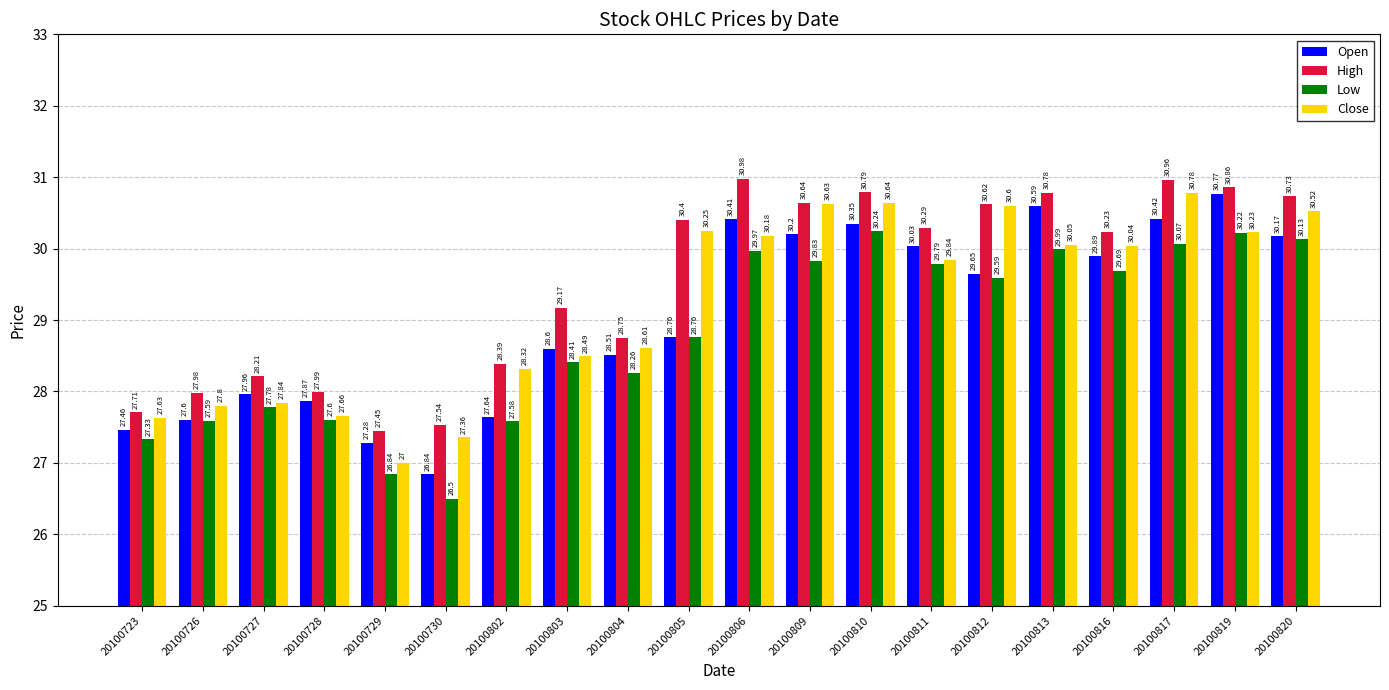

At which label does Low reach its peak?

20100810